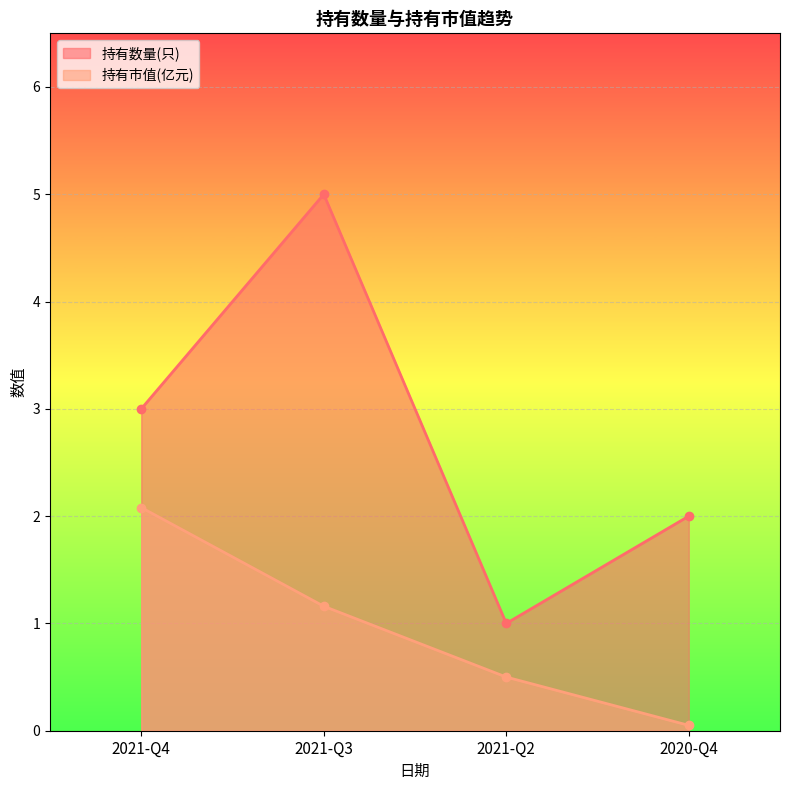

What position from the left is 2021-Q3?

2